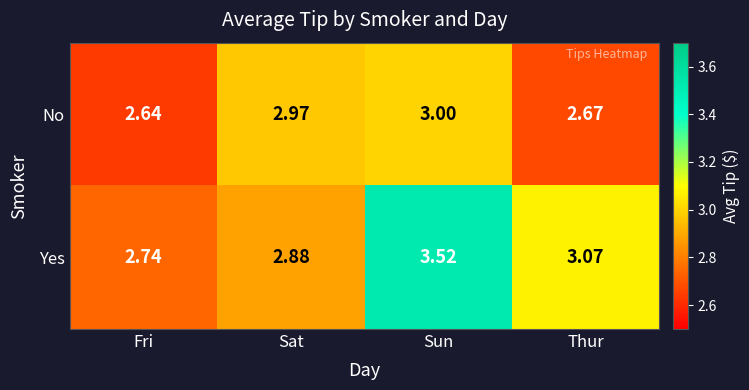

At Sat, list the series in order from smallest to largest.

Yes, No